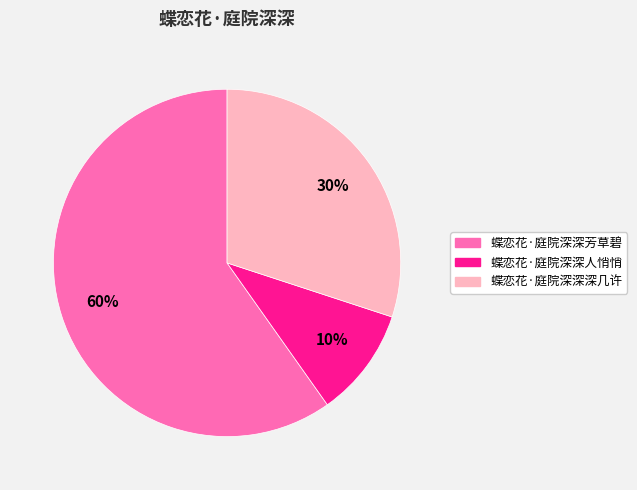

To the nearest percent, what is the average slice percentage?

33%